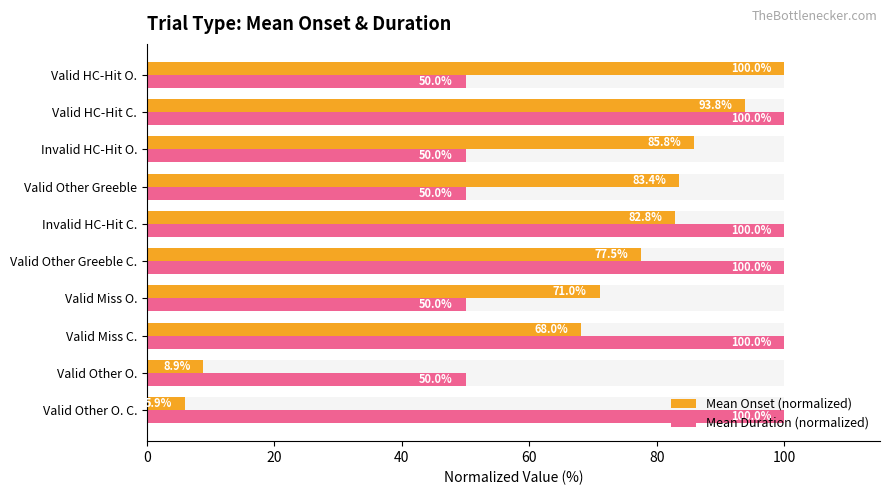

What are all the series names shown in the legend?

Mean Onset (normalized), Mean Duration (normalized)